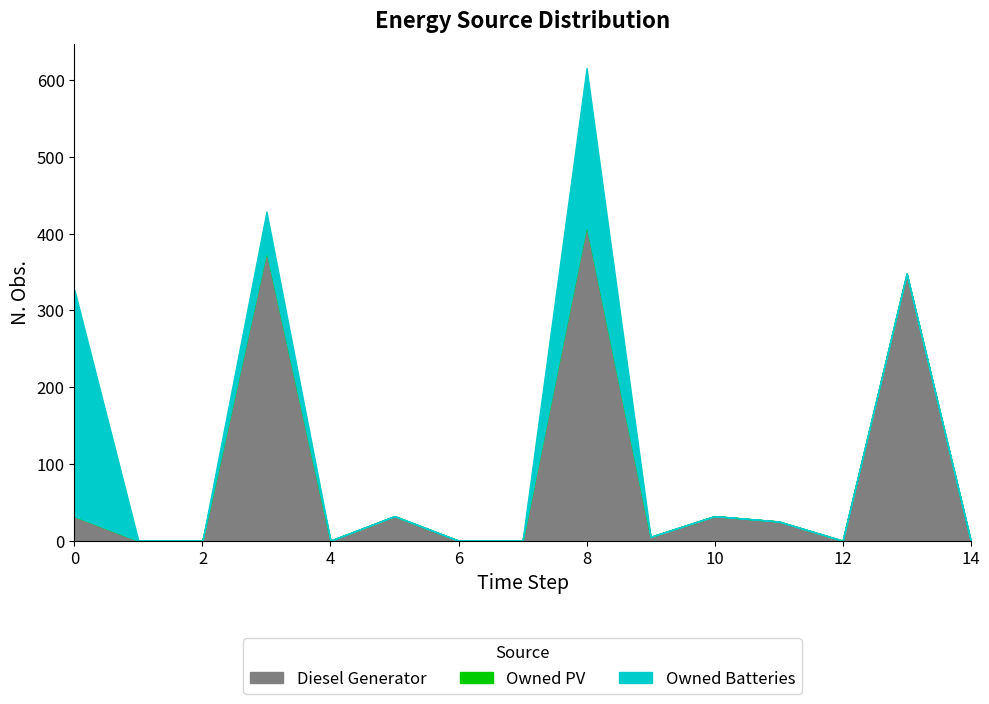

Which category has the lowest value in the Diesel Generator series?

1